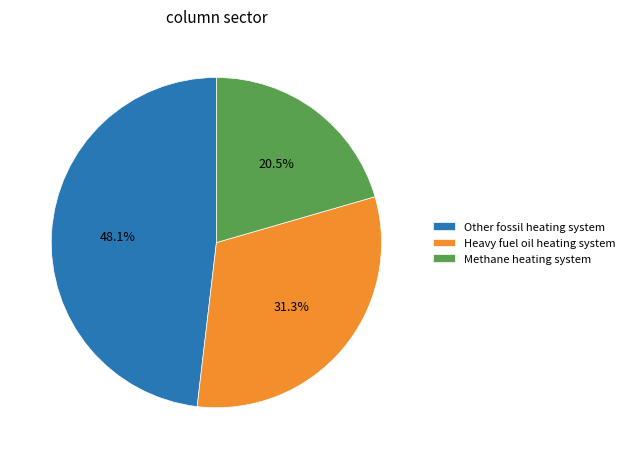

What is the smallest slice in the pie chart?

Methane heating system